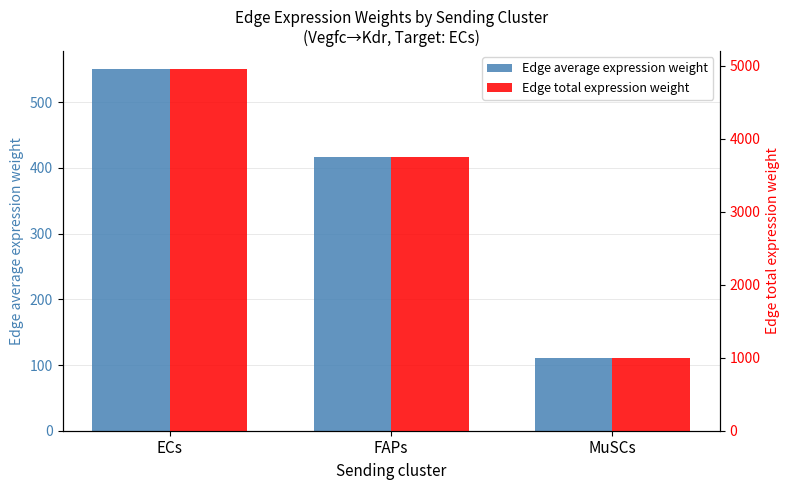

Reading right to left, list all the values displayed in this chart.

Edge average expression weight: MuSCs=110.9	FAPs=417.4	ECs=550.2
Edge total expression weight: MuSCs=998.4	FAPs=3756.2	ECs=4952.0